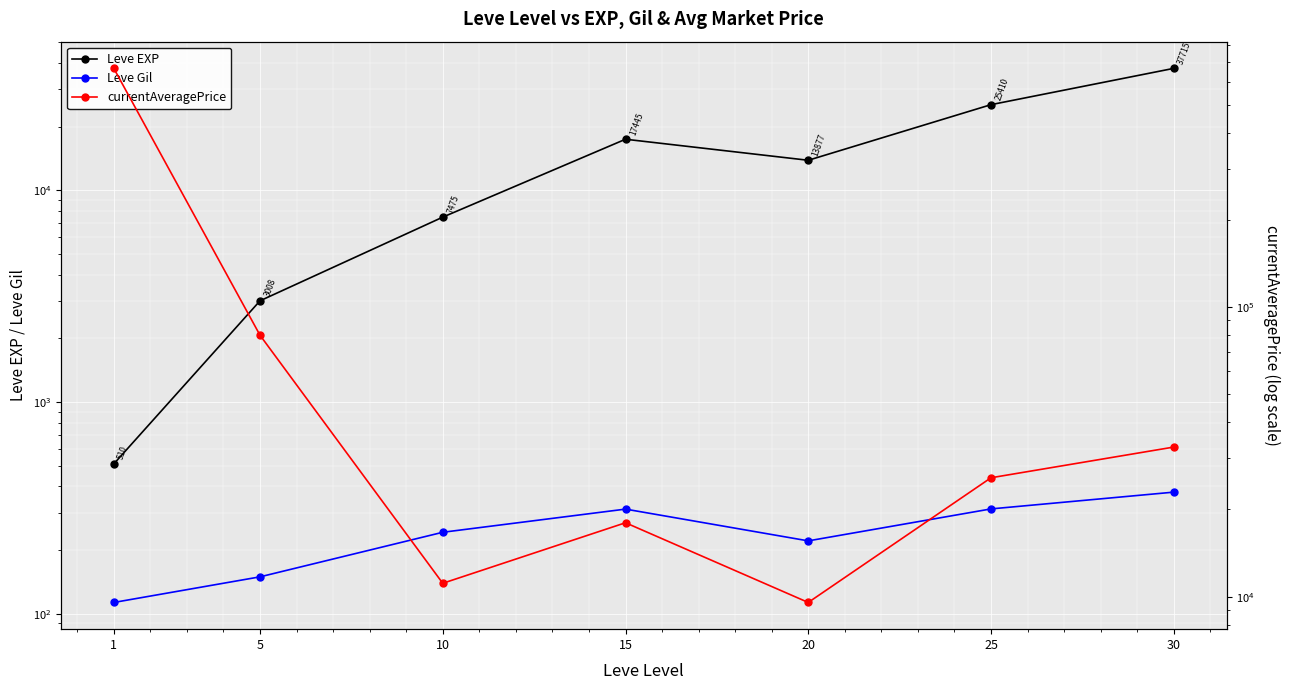

Which series has the widest spread of values?

currentAveragePrice